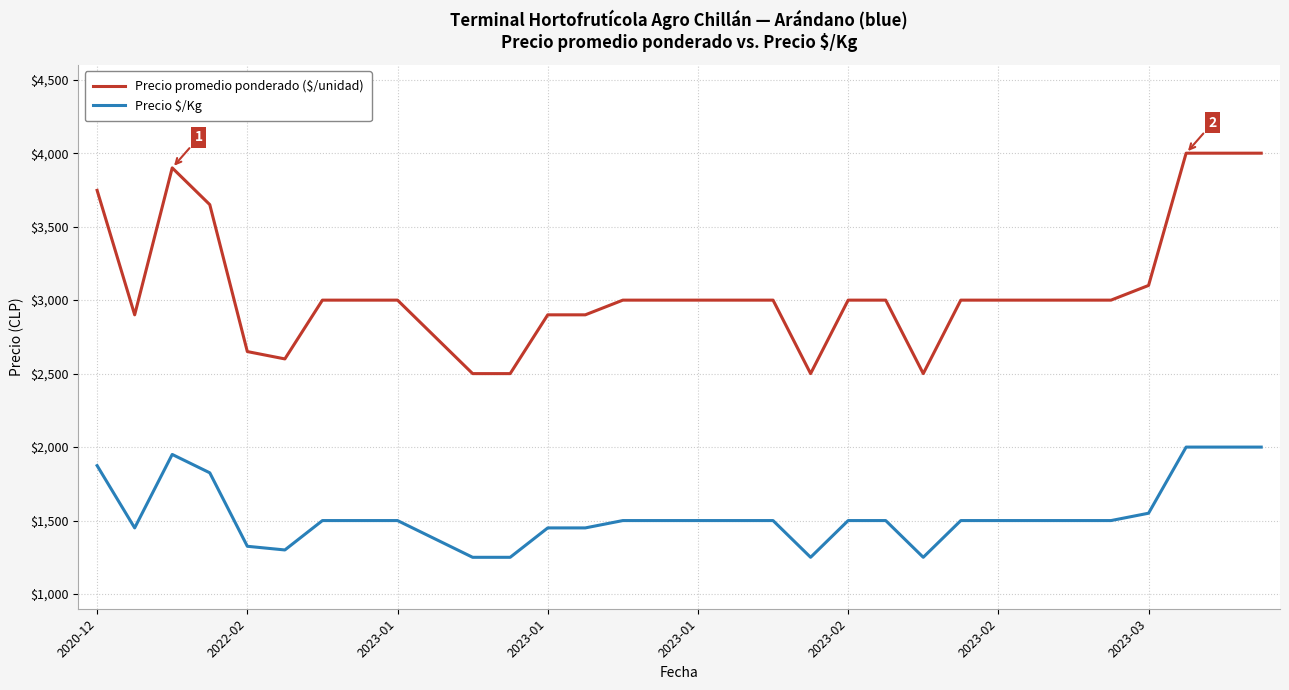

Which series has the largest range (max minus min)?

Precio promedio ponderado ($/unidad)